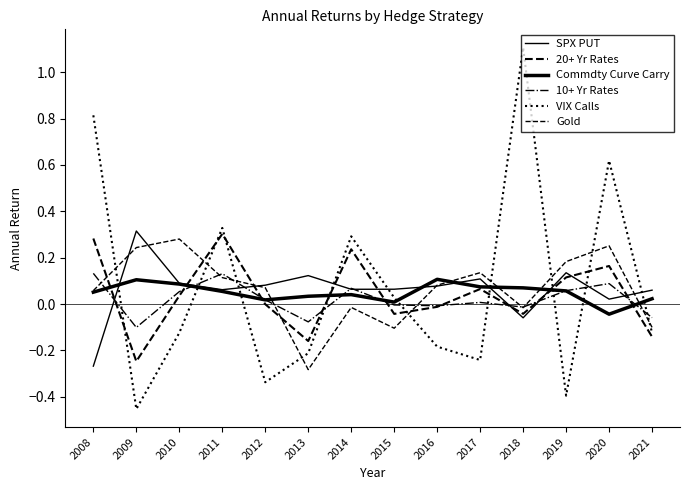

Is this an area chart (filled region under the line)?

No